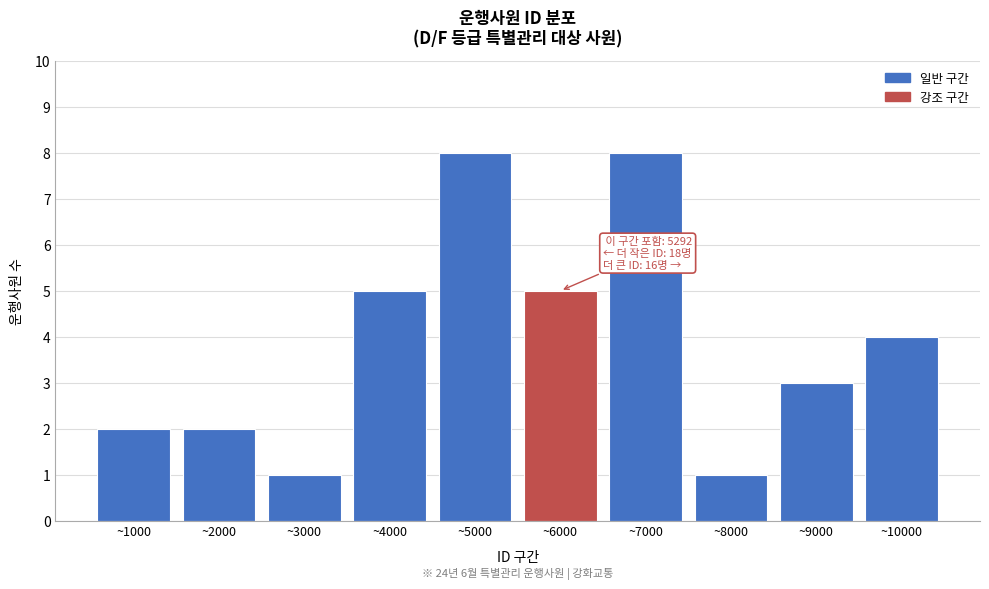

Reading left to right, extract all data points from this chart.

2	2	1	5	8	5	8	1	3	4